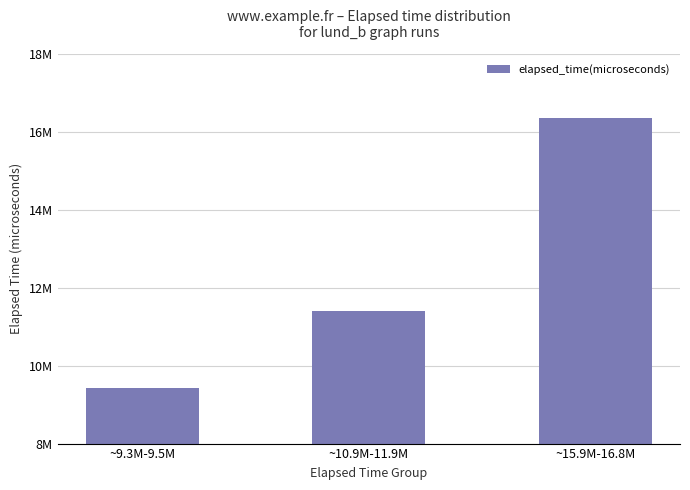

Are the bars horizontal?

No